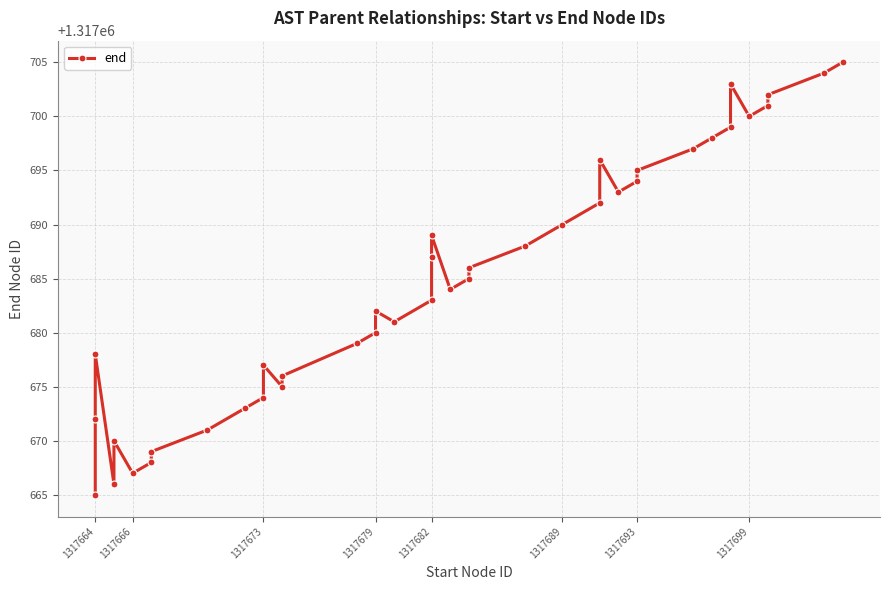

What is the smallest value displayed?

1317665